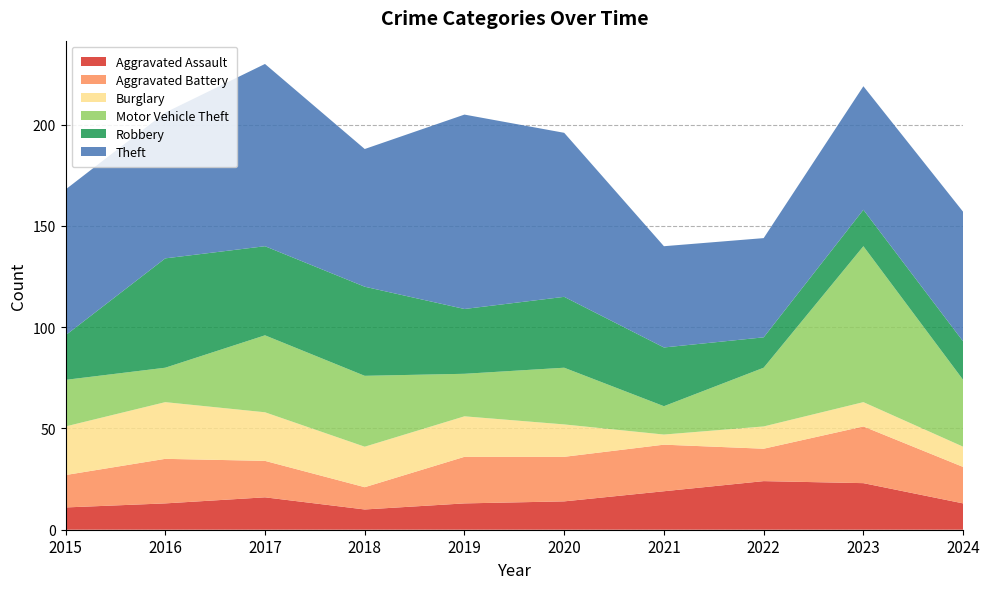

Reading left to right, transcribe all the data shown in this chart.

Aggravated Assault: 2015=11	2016=13	2017=16	2018=10	2019=13	2020=14	2021=19	2022=24	2023=23	2024=13
Aggravated Battery: 2015=16	2016=22	2017=18	2018=11	2019=23	2020=22	2021=23	2022=16	2023=28	2024=18
Burglary: 2015=24	2016=28	2017=24	2018=20	2019=20	2020=16	2021=5	2022=11	2023=12	2024=10
Motor Vehicle Theft: 2015=23	2016=17	2017=38	2018=35	2019=21	2020=28	2021=14	2022=29	2023=77	2024=33
Robbery: 2015=22	2016=54	2017=44	2018=44	2019=32	2020=35	2021=29	2022=15	2023=18	2024=19
Theft: 2015=72	2016=72	2017=90	2018=68	2019=96	2020=81	2021=50	2022=49	2023=61	2024=64